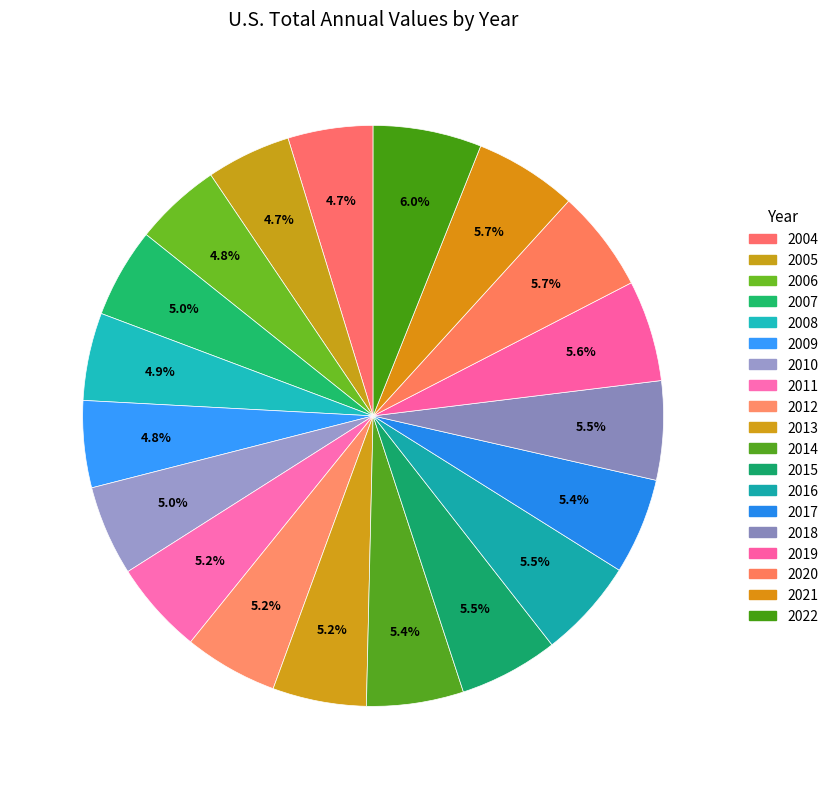

How many segments does this pie chart have?

19